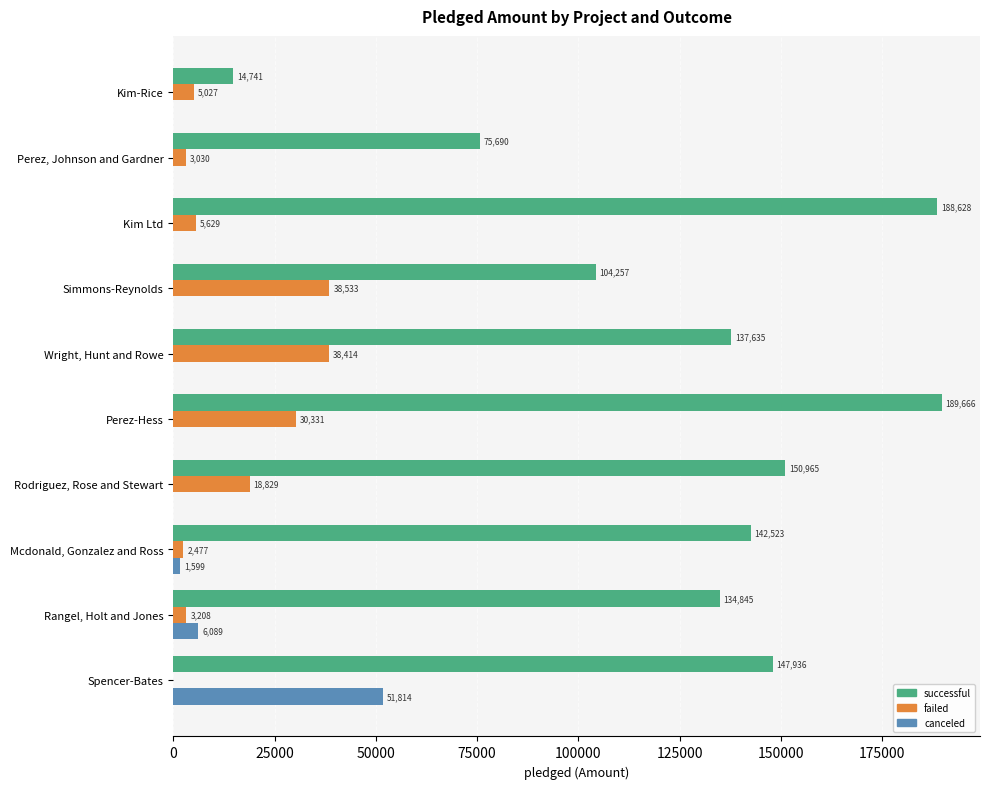

The value of successful at Simmons-Reynolds is 104257. True or false?

True